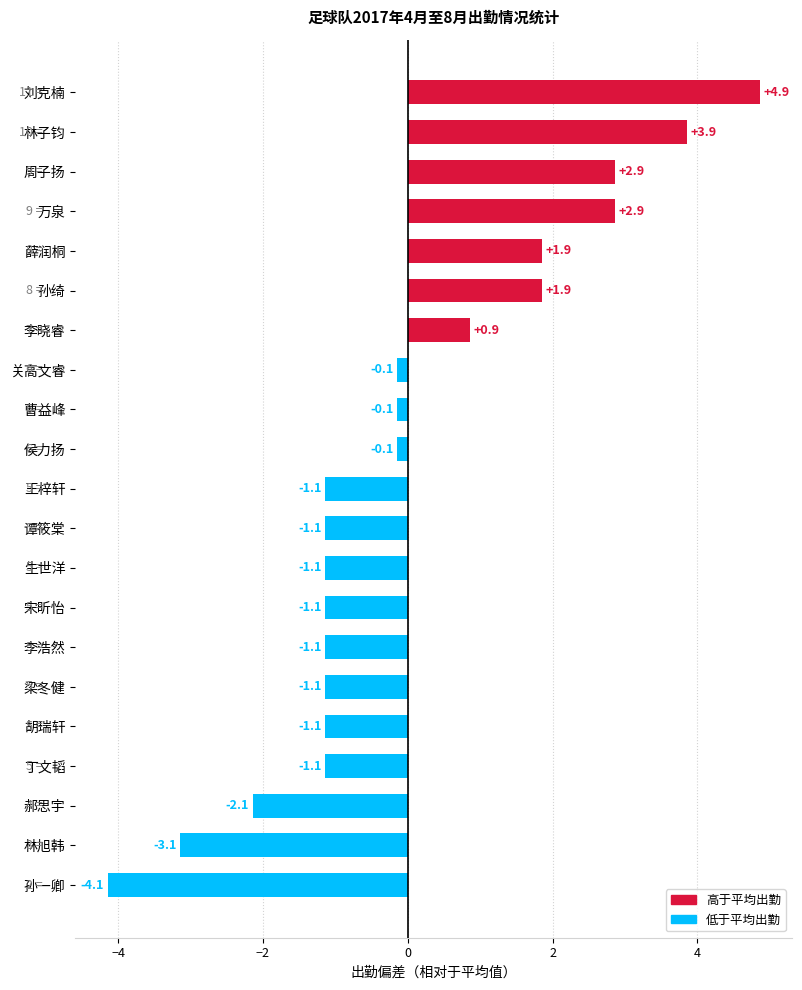

Reading bottom to top, transcribe all the data shown in this chart.

-4.1	-3.1	-2.1	-1.1	-1.1	-1.1	-1.1	-1.1	-1.1	-1.1	-1.1	-0.1	-0.1	-0.1	0.9	1.9	1.9	2.9	2.9	3.9	4.9